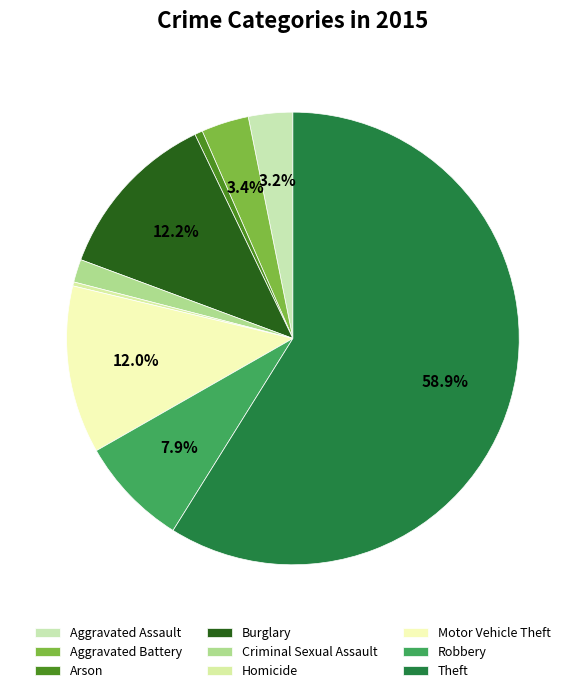

Is Theft the majority of the pie?

Yes